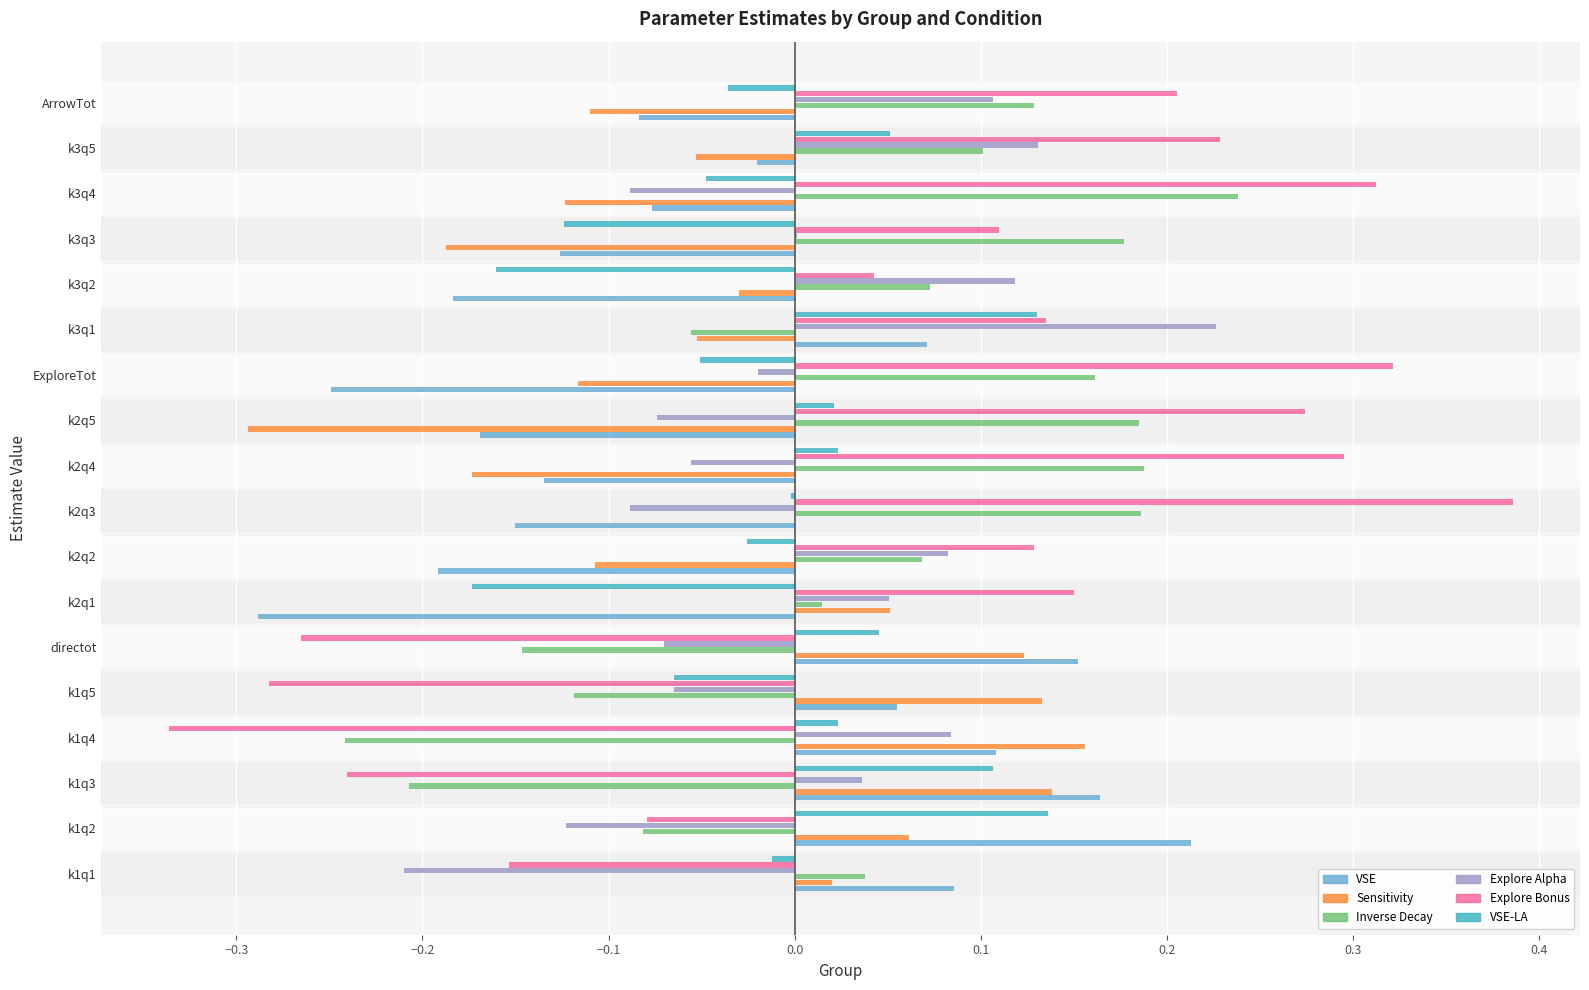

Is the value of Explore Bonus at k1q1 greater than the value of Explore Alpha at k2q1?

No